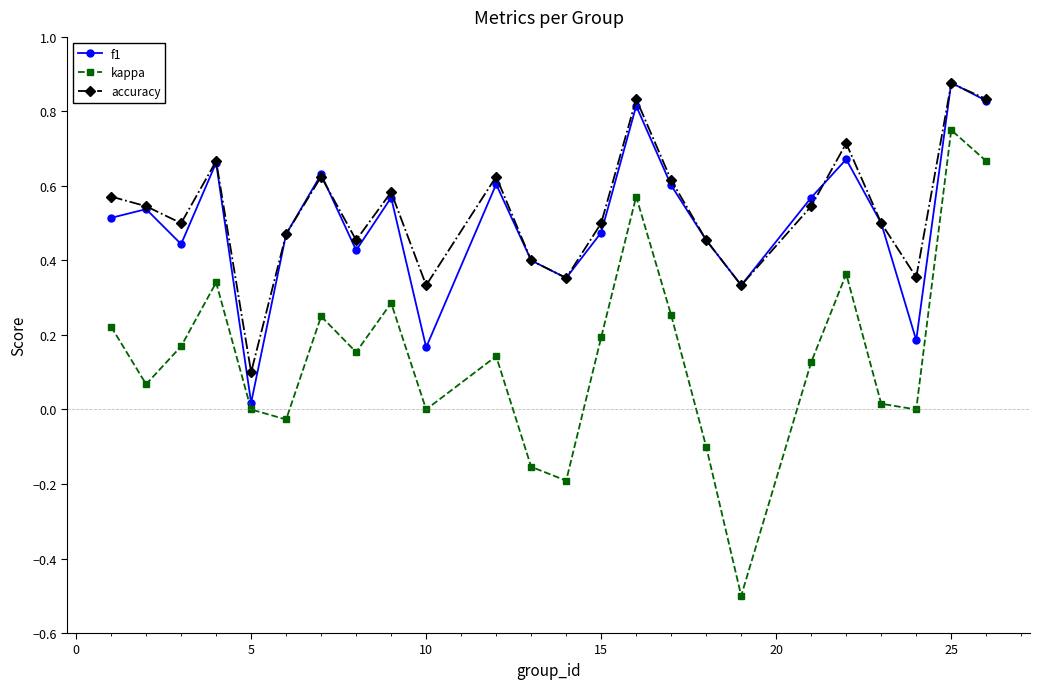

Which series has the largest range (max minus min)?

kappa